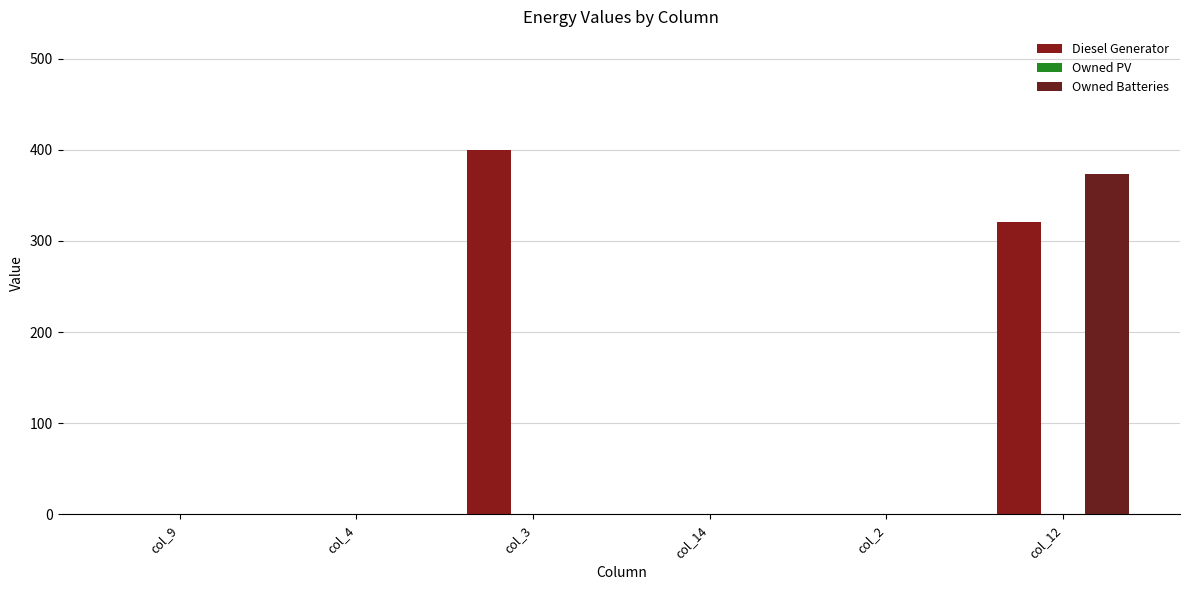

The value of Owned Batteries at col_2 is -118. True or false?

False